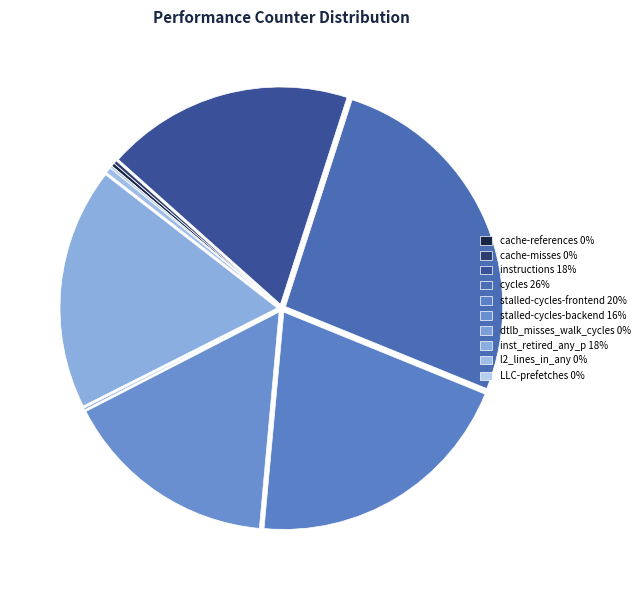

How many segments does this pie chart have?

10